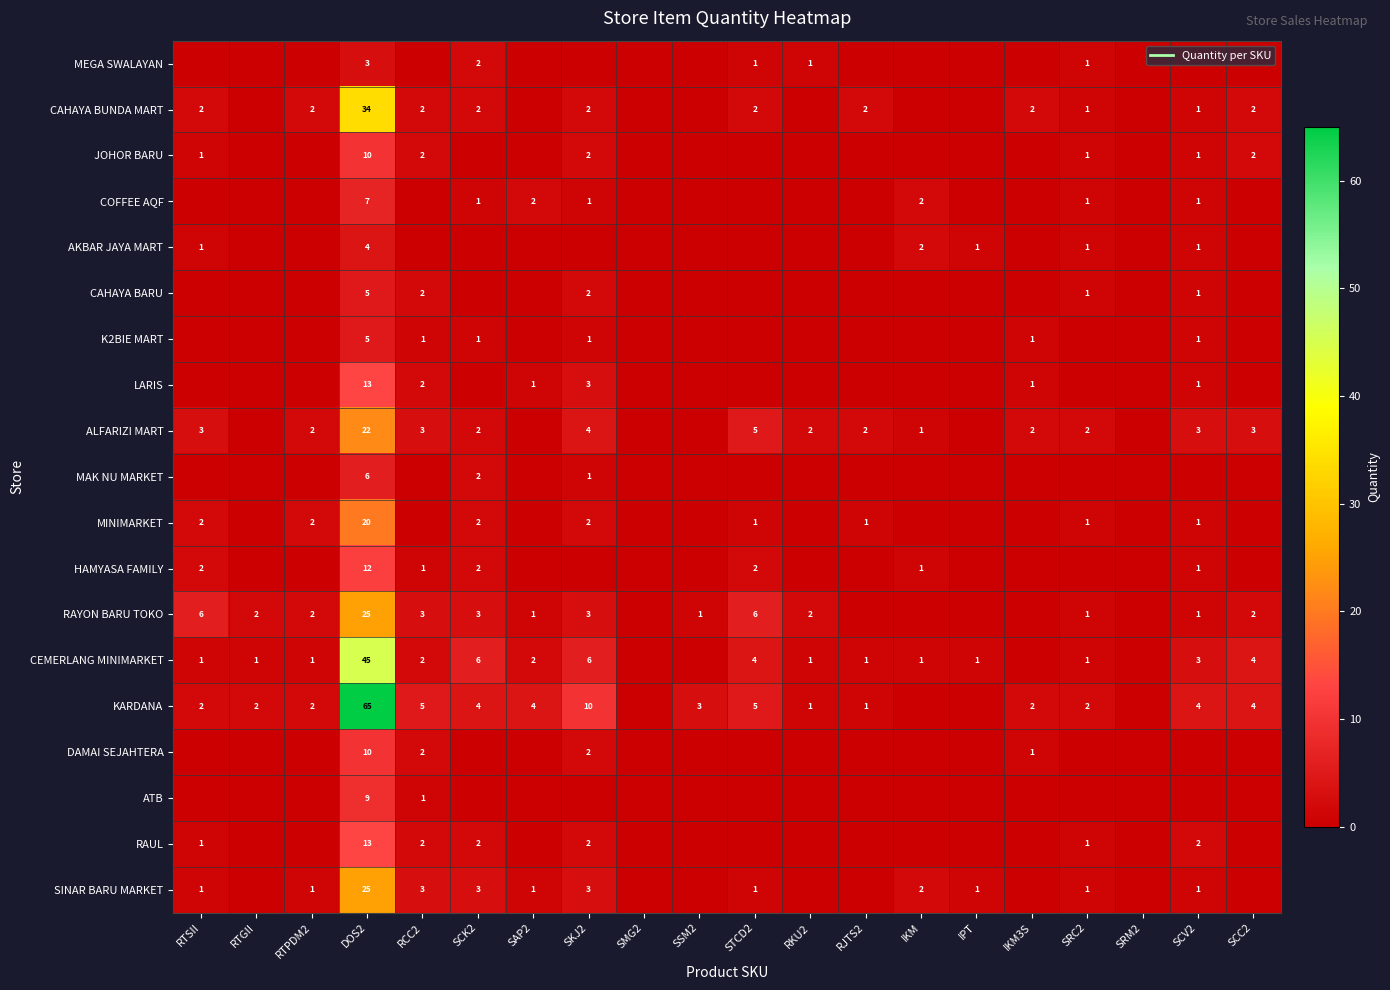

Rank the series by their maximum value, from lowest to highest.

MEGA SWALAYAN, AKBAR JAYA MART, CAHAYA BARU, K2BIE MART, MAK NU MARKET, COFFEE AQF, ATB, JOHOR BARU, DAMAI SEJAHTERA, HAMYASA FAMILY, LARIS, RAUL, MINIMARKET, ALFARIZI MART, RAYON BARU TOKO, SINAR BARU MARKET, CAHAYA BUNDA MART, CEMERLANG MINIMARKET, KARDANA